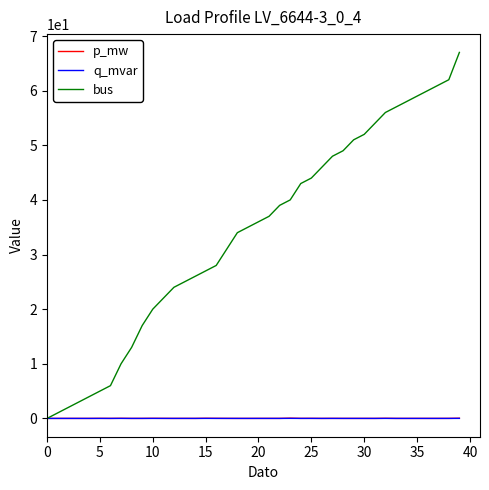

What is the highest value of the bus series?

67.0